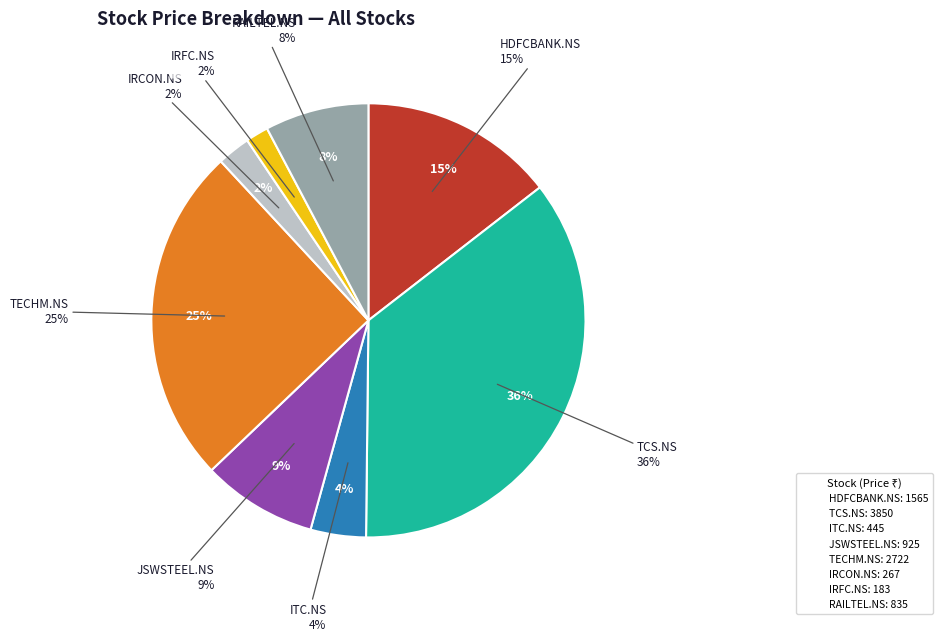

Which has a higher value, IRCON.NS or ITC.NS?

ITC.NS